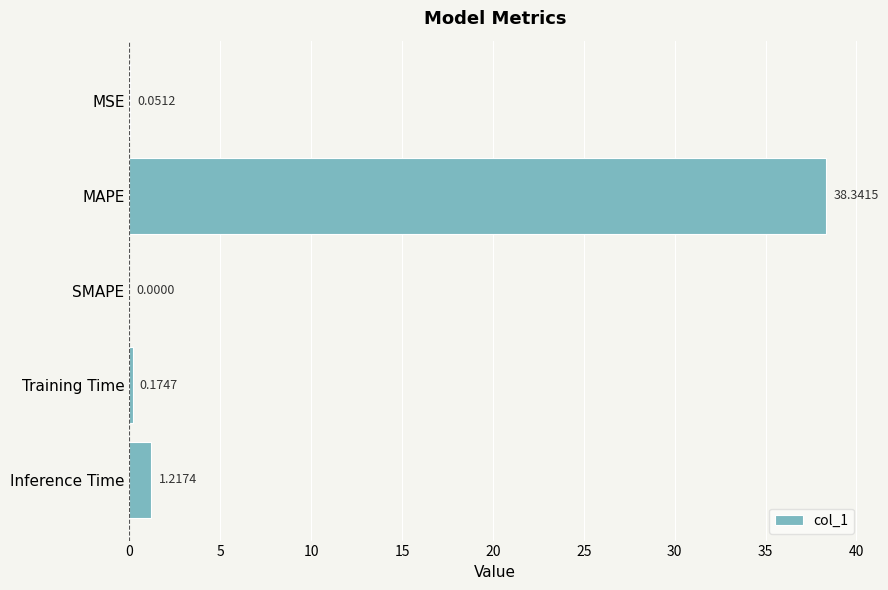

How many data points are above 0?

4